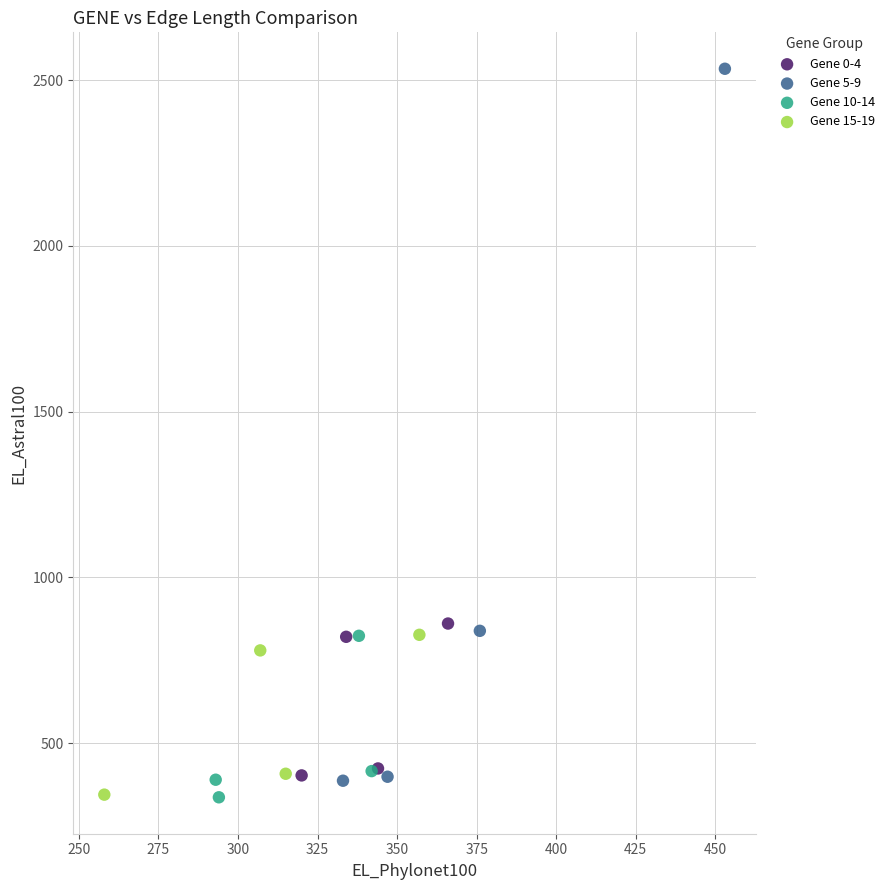

Which series contains the highest Y value?

Gene 5-9